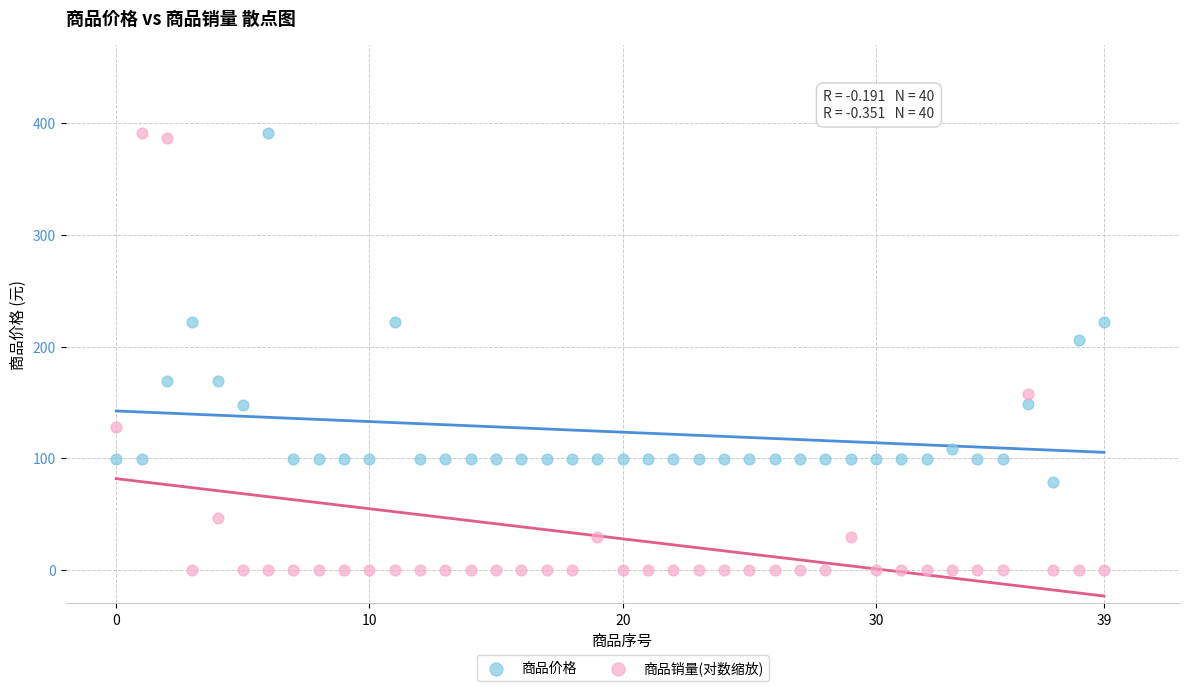

In the 商品销量(对数缩放) series, what Y value is closest to 195?

157.7